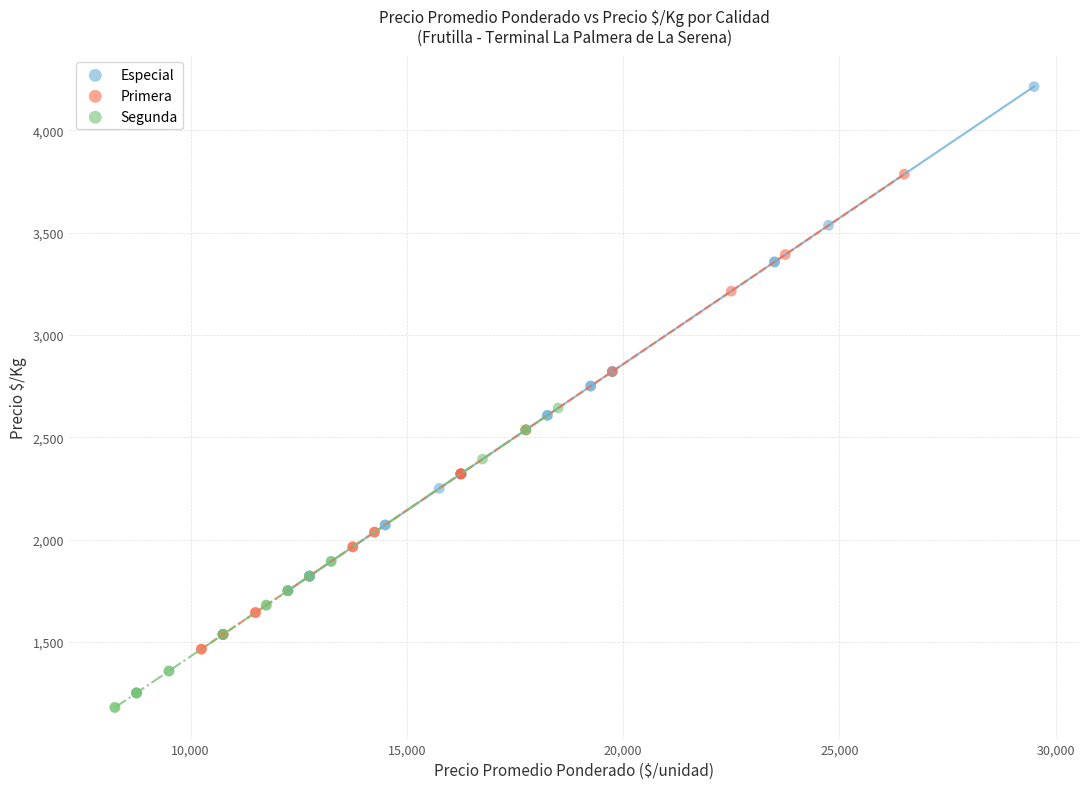

Which series contains the highest Y value?

Especial